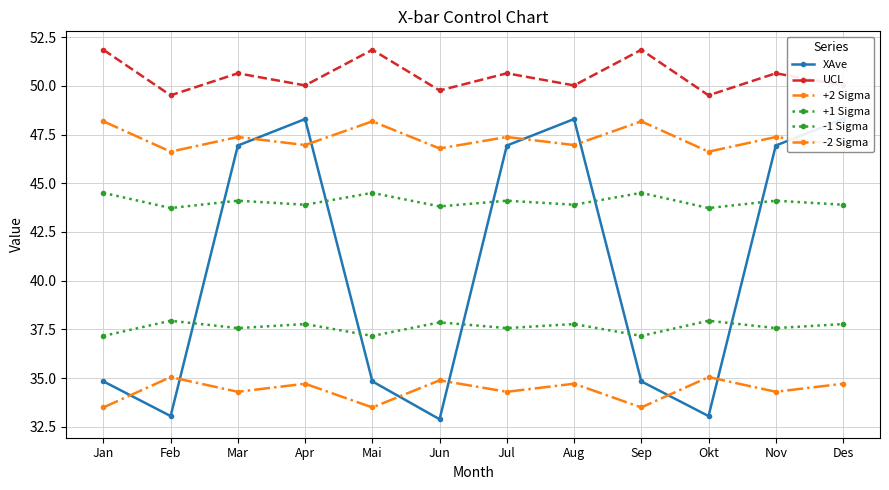

At which label does UCL first exceed 50?

Jan